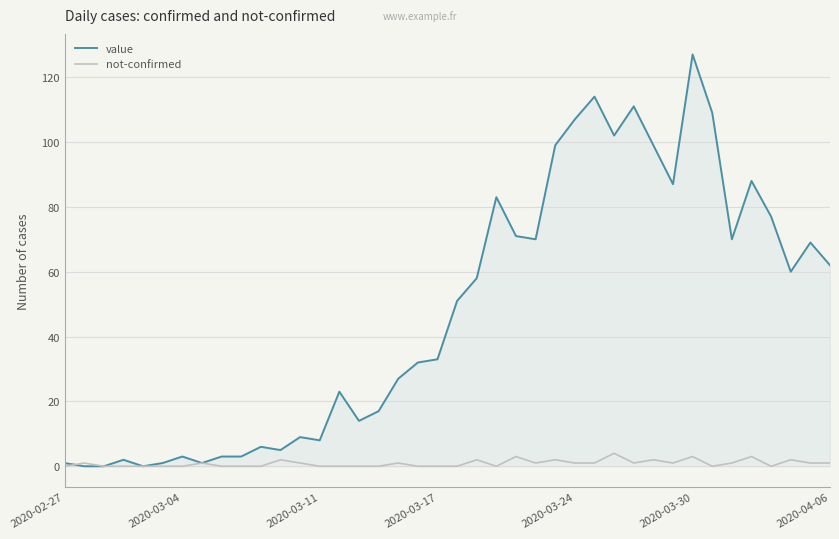

Which series has the widest spread of values?

value